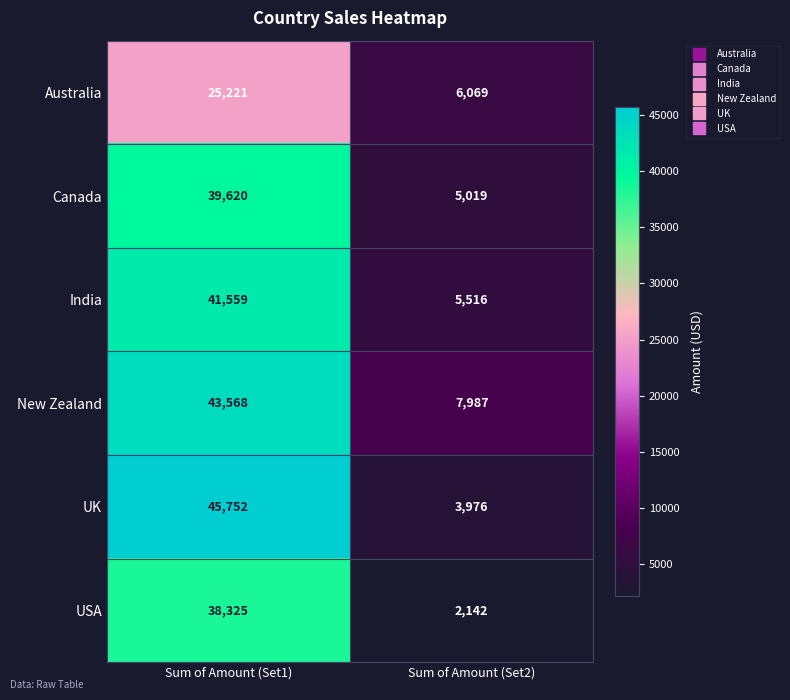

Which series has the widest spread of values?

UK